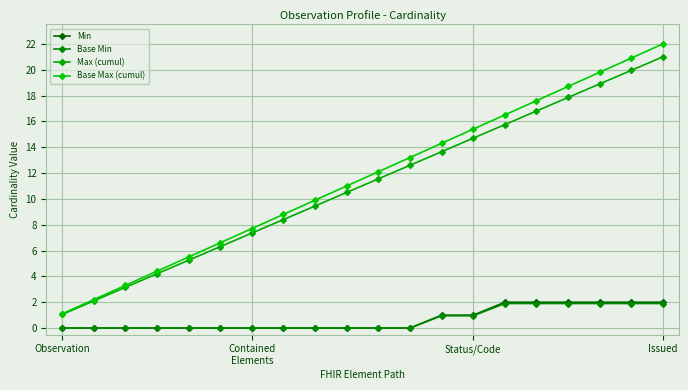

Reading left to right, what are all the values shown in this chart?

Min: 0.0	0.0	0.0	0.0	0.0	0.0	0.0	0.0	0.0	0.0	0.0	0.0	1.0	1.0	2.0	2.0	2.0	2.0	2.0	2.0
Base Min: 0.0	0.0	0.0	0.0	0.0	0.0	0.0	0.0	0.0	0.0	0.0	0.0	0.9	0.9	1.9	1.9	1.9	1.9	1.9	1.9
Max (cumul): 1.1	2.1	3.2	4.2	5.2	6.3	7.4	8.4	9.5	10.5	11.6	12.6	13.7	14.7	15.8	16.8	17.9	18.9	19.9	21.0
Base Max (cumul): 1.1	2.2	3.3	4.4	5.5	6.6	7.7	8.8	9.9	11.0	12.1	13.2	14.3	15.4	16.5	17.6	18.7	19.8	20.9	22.0